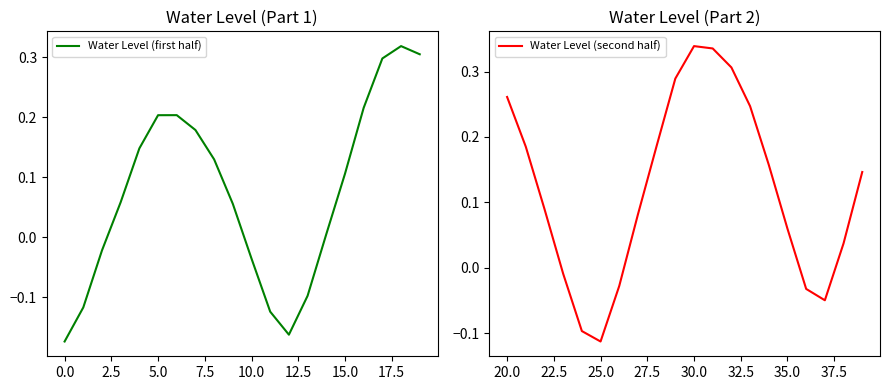

At which label does Water Level (second half) first exceed 0?

20.0